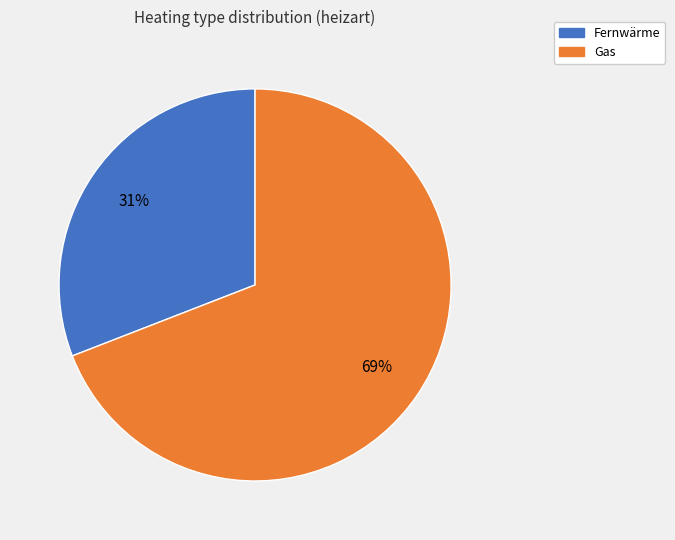

How many slices are in this pie chart?

2